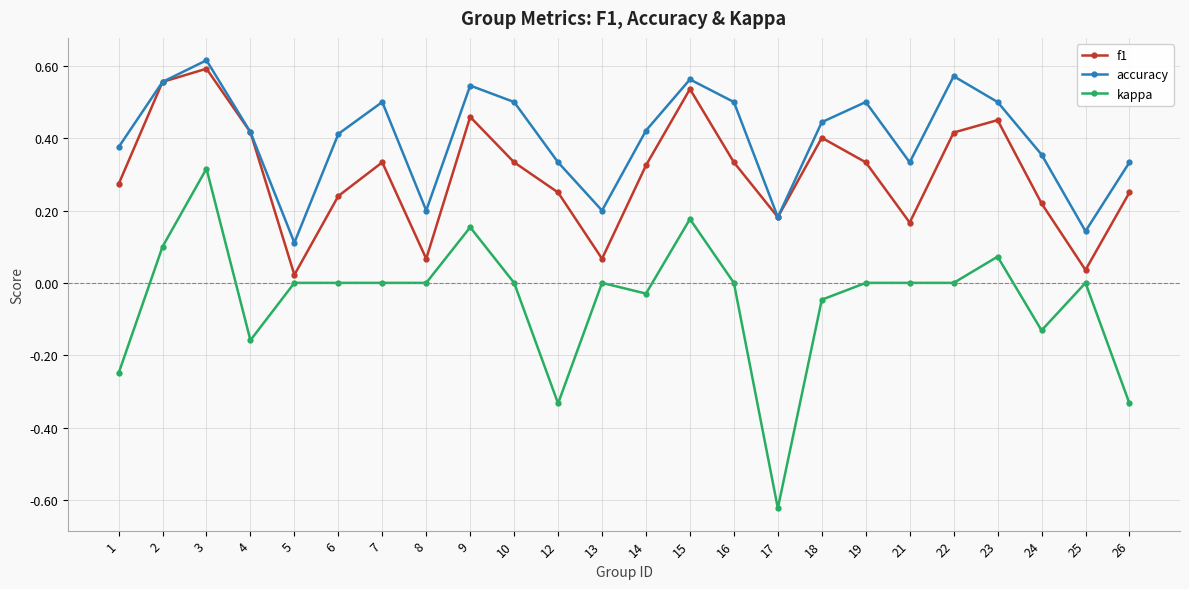

Which series has the widest spread of values?

kappa